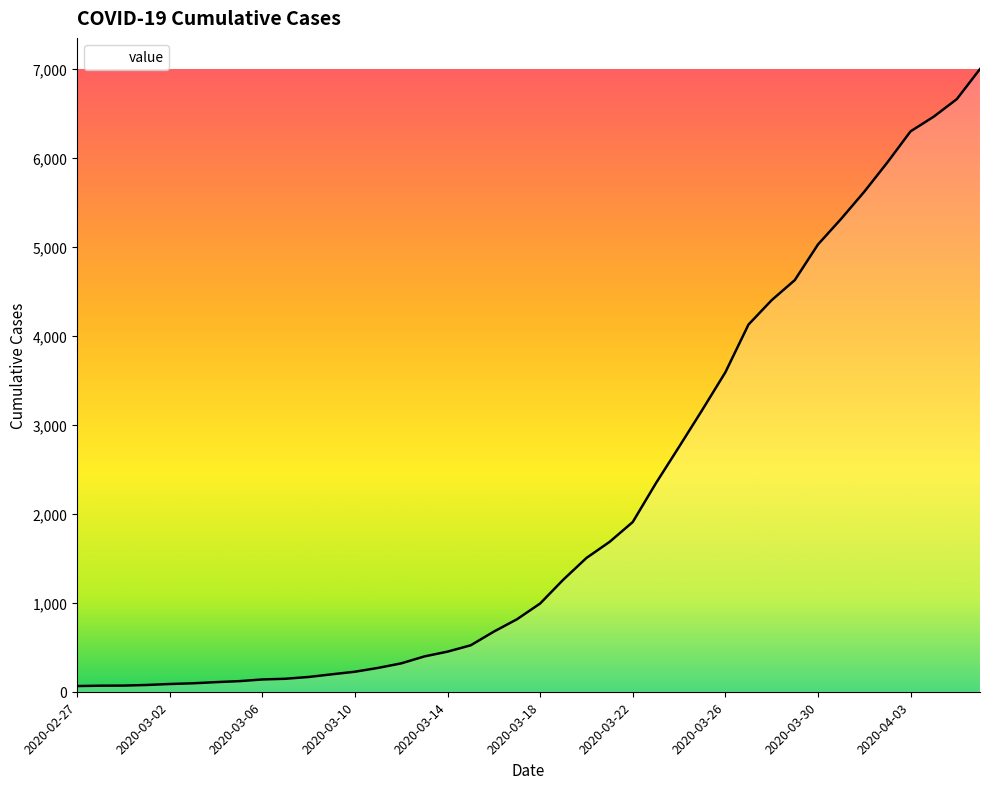

What is the maximum value shown in the chart?

7001